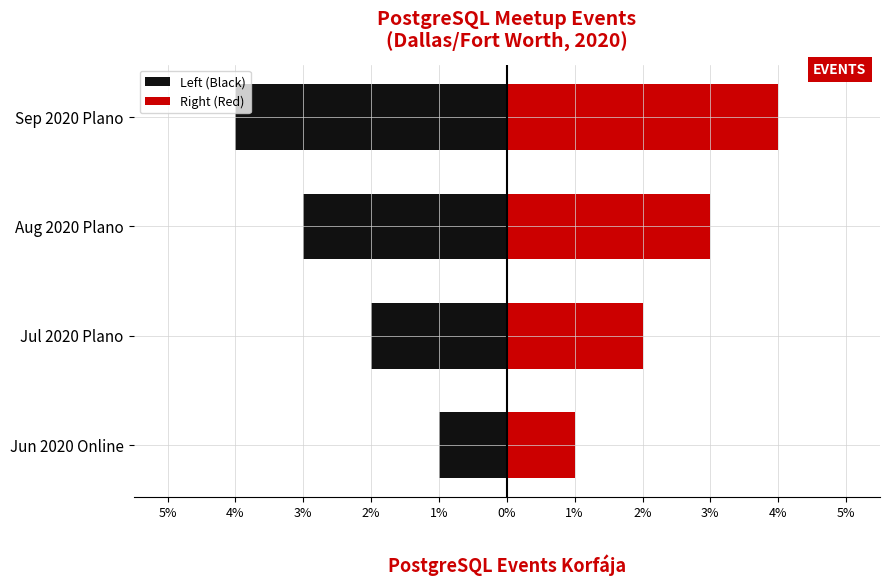

What is the average value of the Left (Black) series?

-2